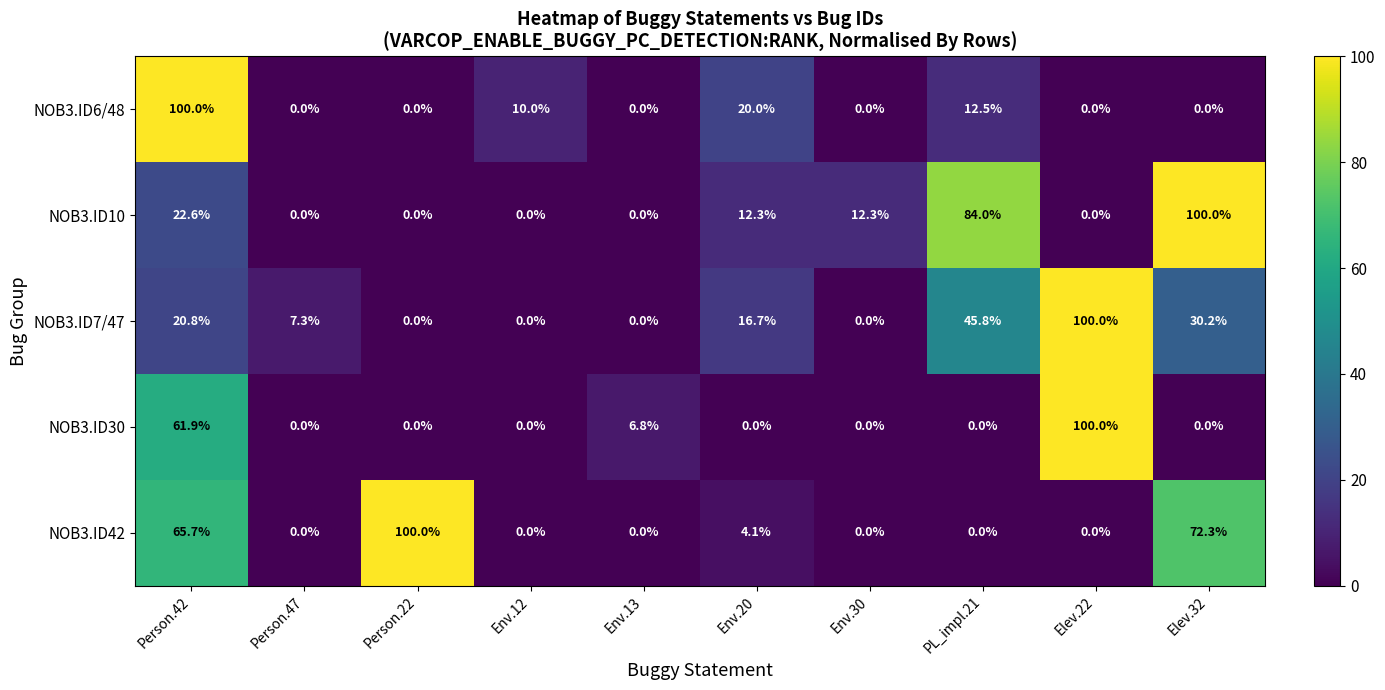

Which series has the largest total across all categories?

NOB3.ID42